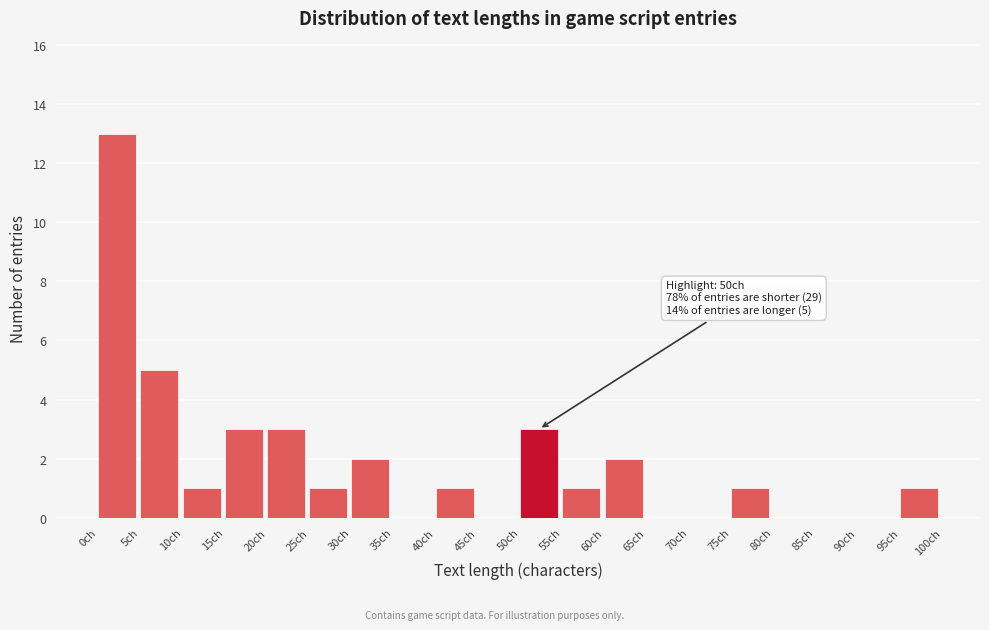

Which range on the x-axis has the tallest bar?

0 to 5